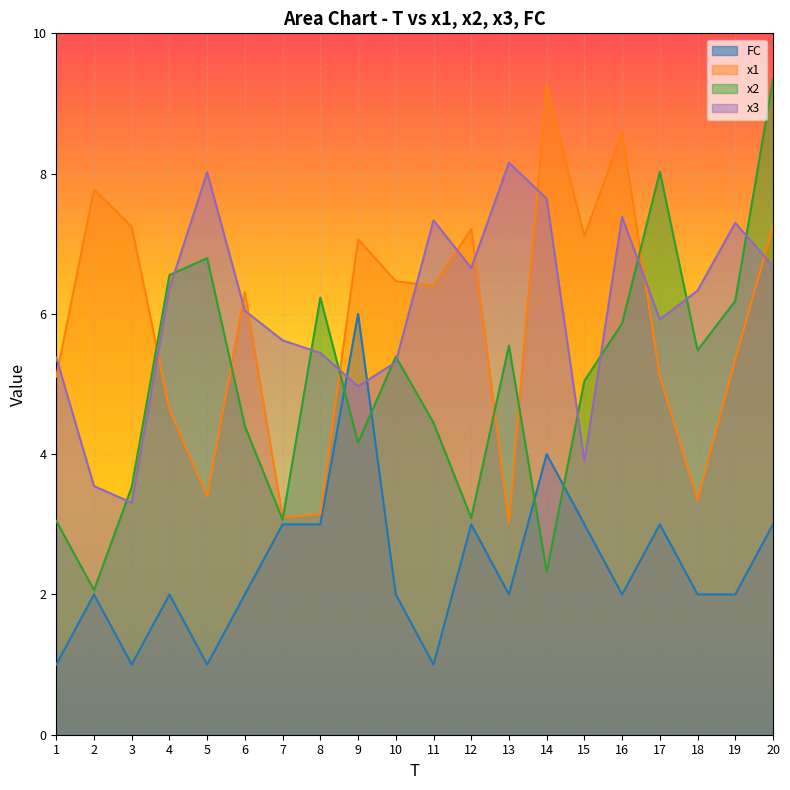

How many series are shown in this chart?

4